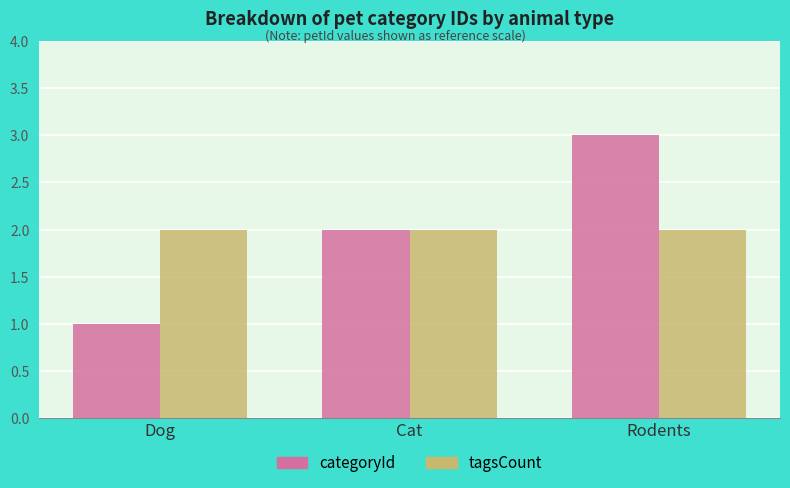

What is the label of the 3rd bar from the right?

Dog